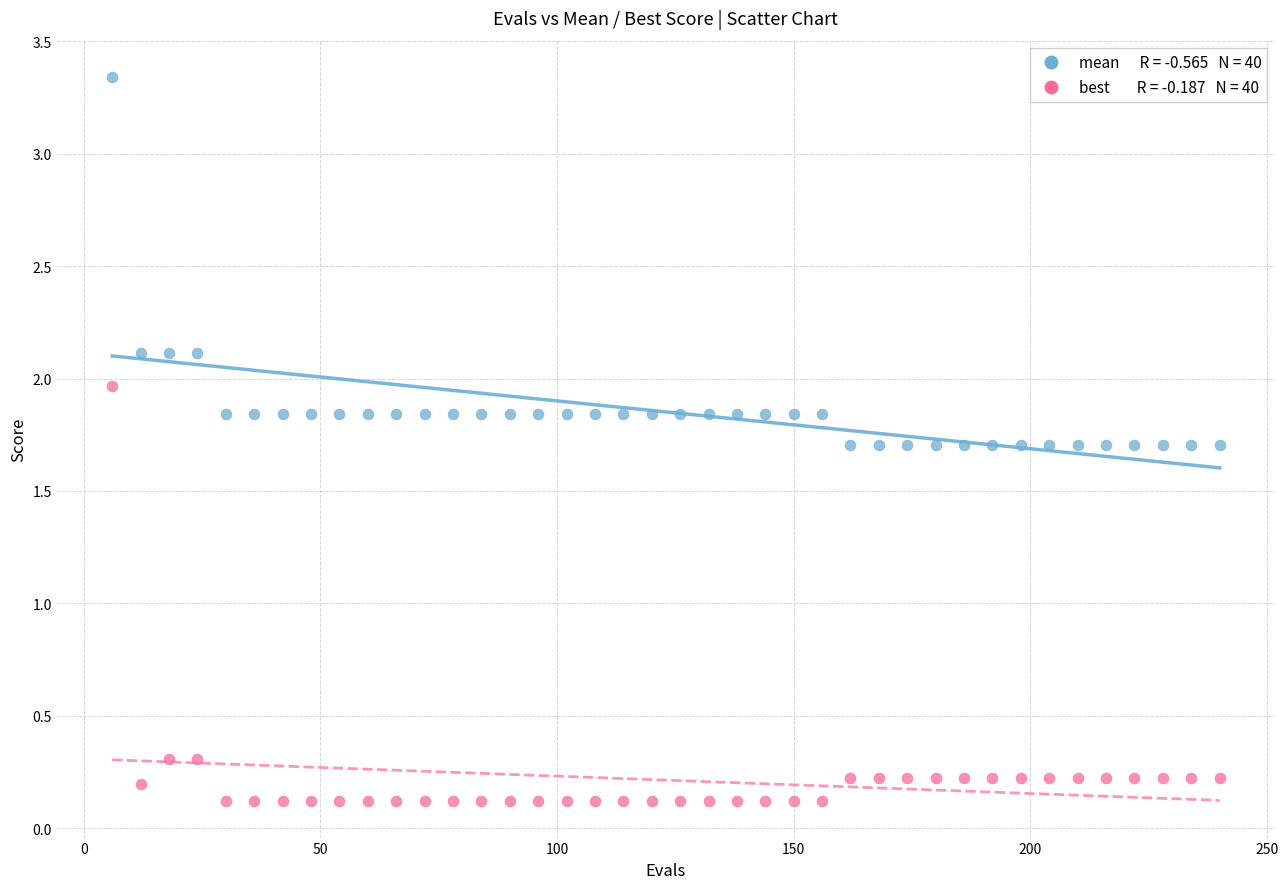

Across all data points, what is the range of Y values (max minus min)?

3.2